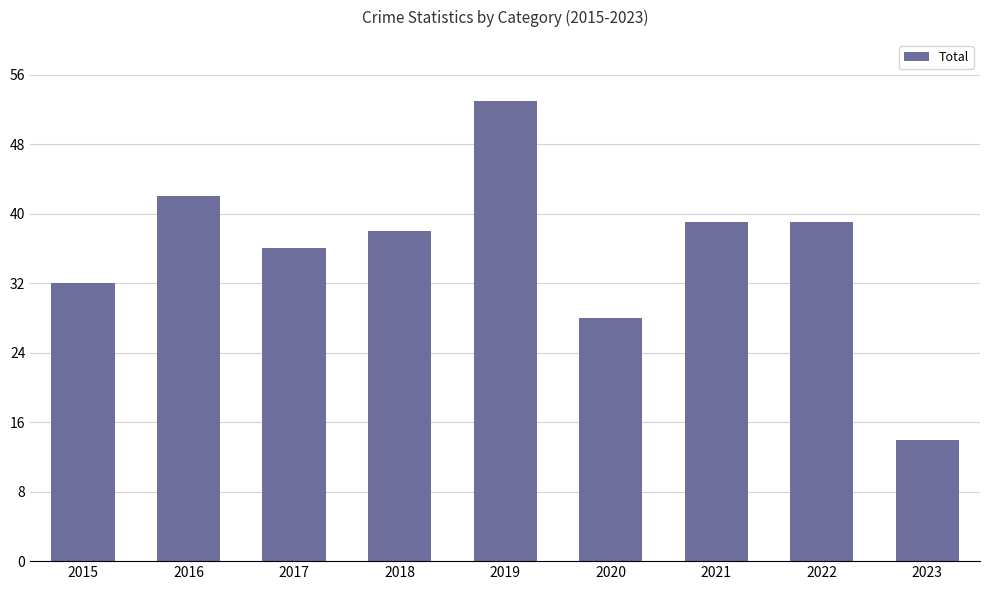

What is the value of the 4th bar from the left?

38